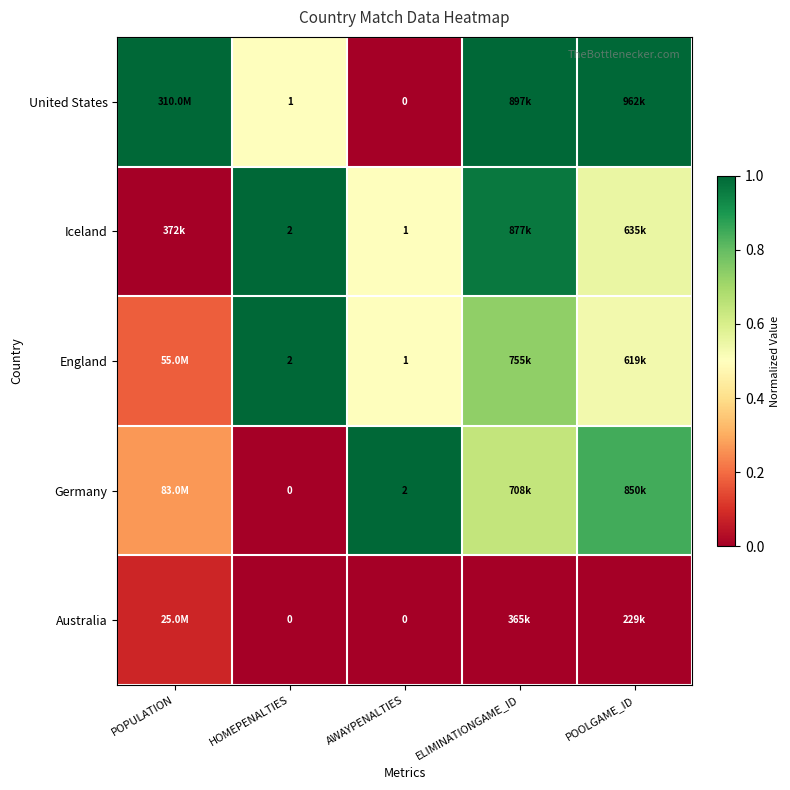

Count the number of categories in the chart.

5